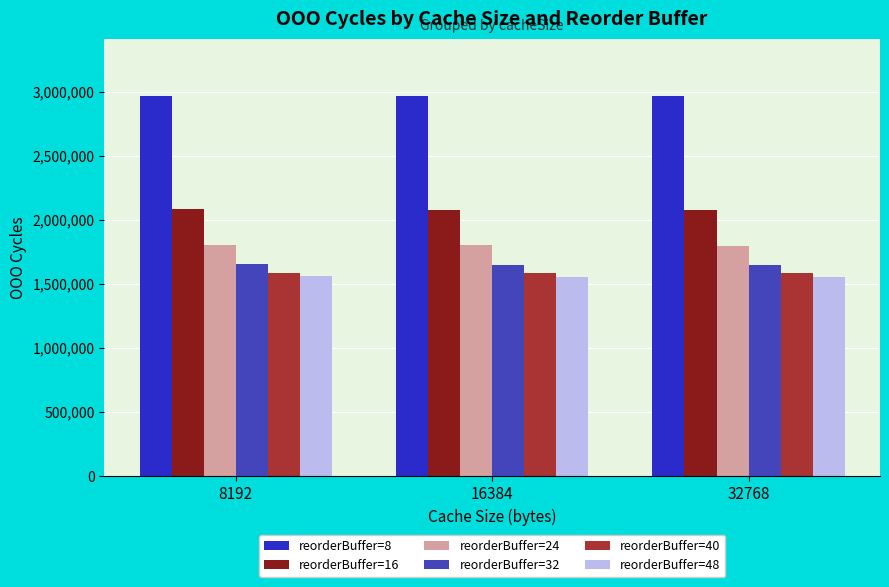

Does the chart contain stacked bars?

No